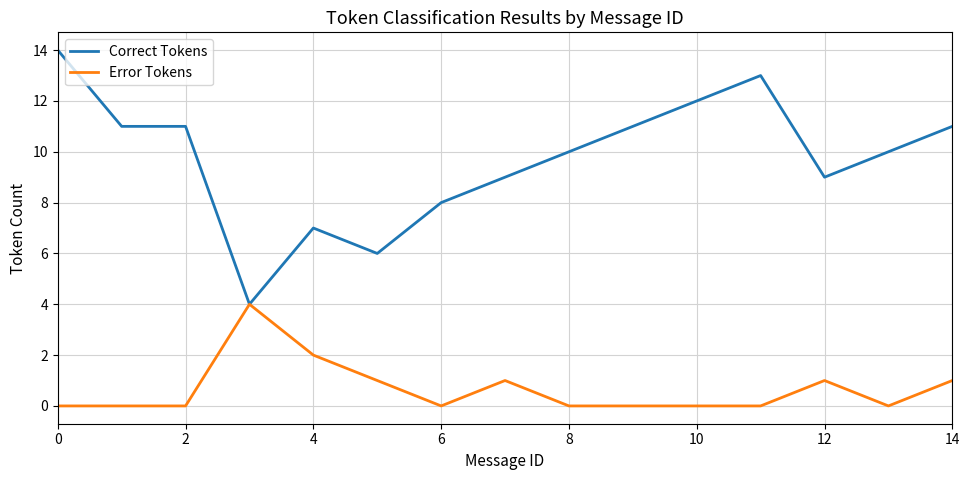

List the series in order of their overall mean, highest first.

Correct Tokens, Error Tokens